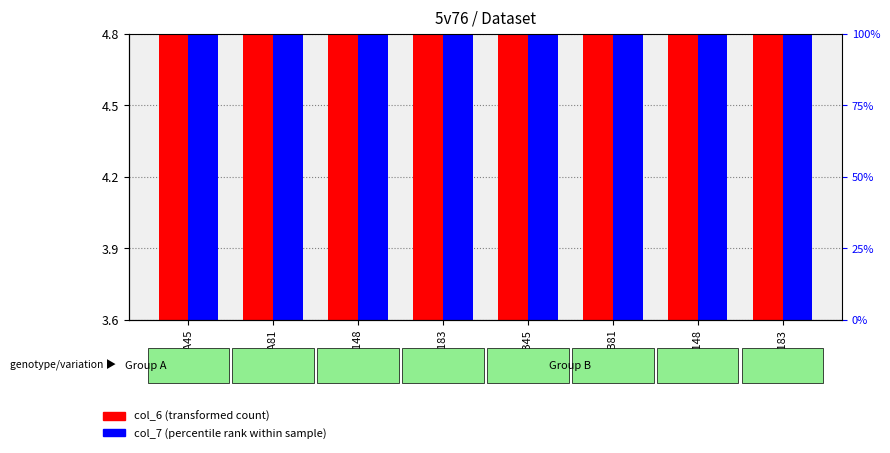

How many groups of bars are there?

8